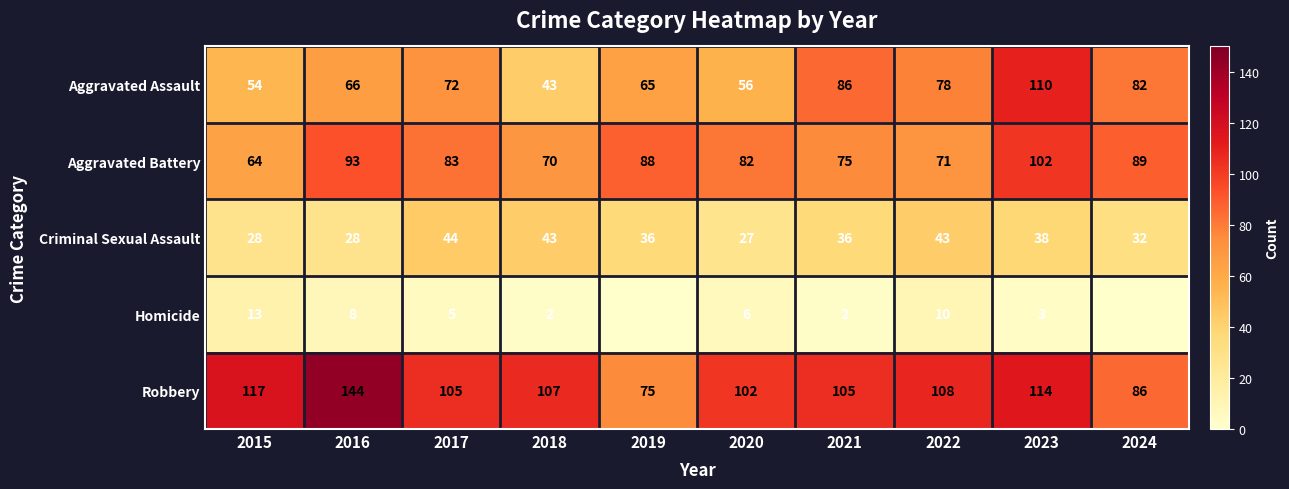

Is the value of Criminal Sexual Assault at 2021 greater than the value of Aggravated Battery at 2024?

No